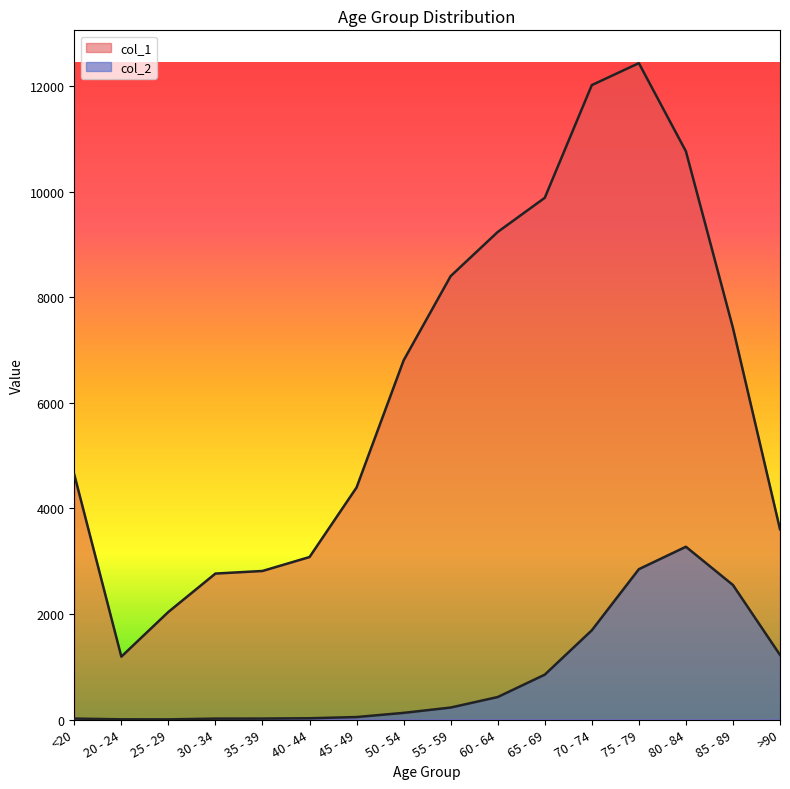

The value of col_1 at 35 - 39 is 2814. True or false?

True